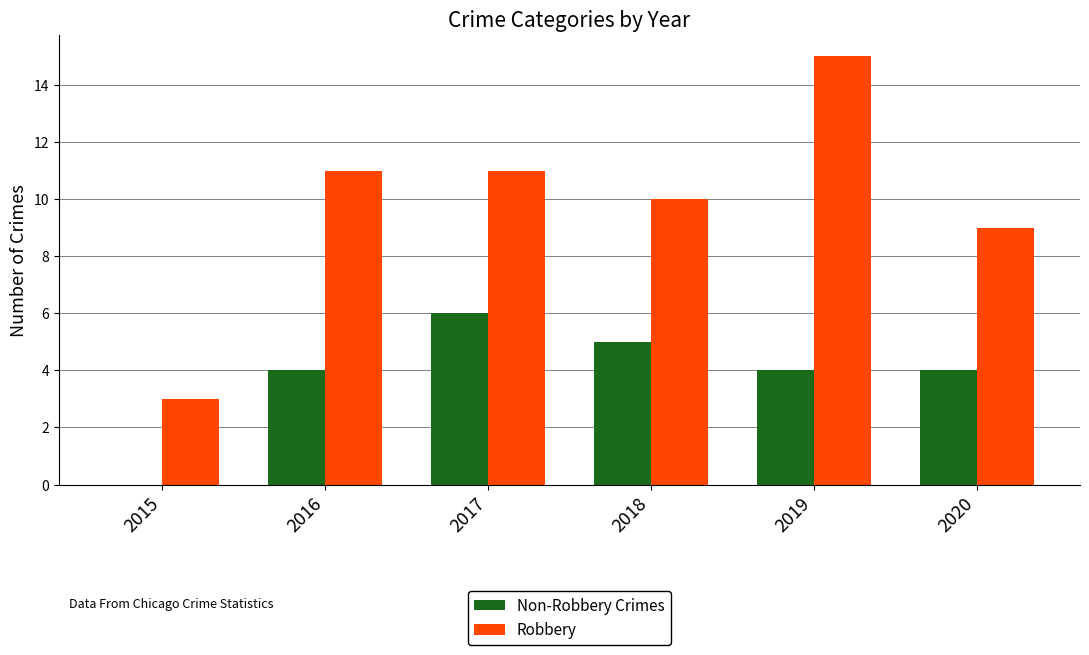

What is the total value across all series at 2017?

17